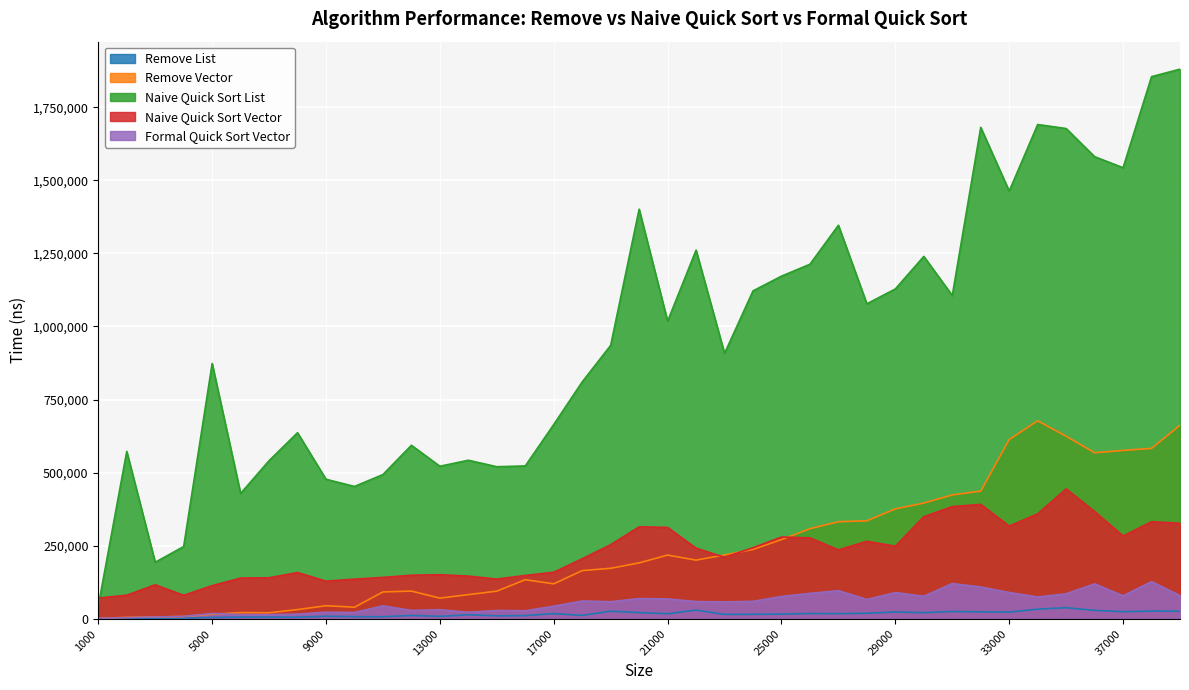

How many lines are shown in the chart?

5